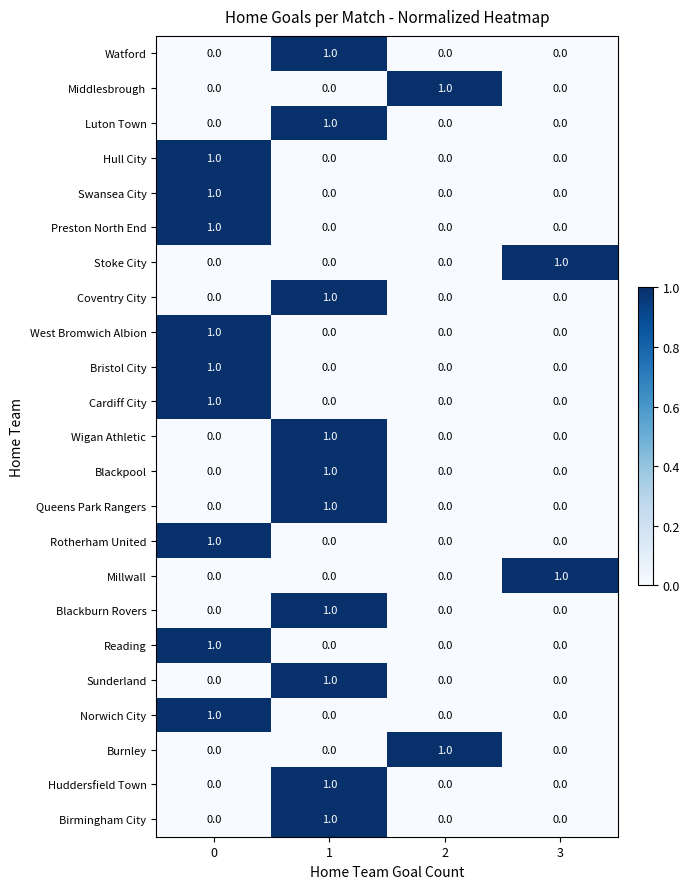

How many positive values does the Queens Park Rangers series have?

1